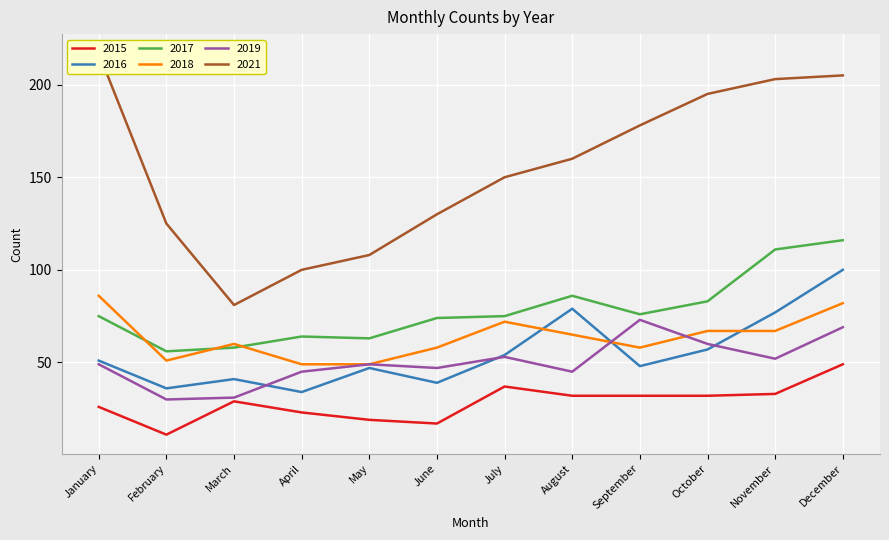

What is the average value of the 2018 series?

64